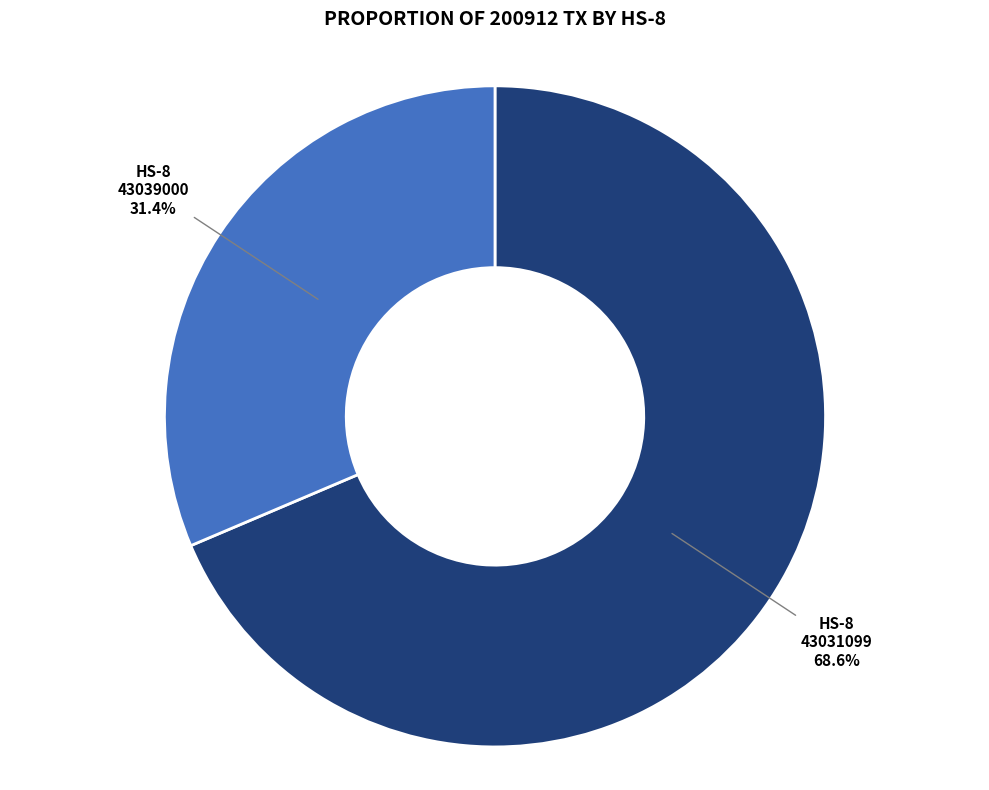

Does any single category account for the majority?

Yes